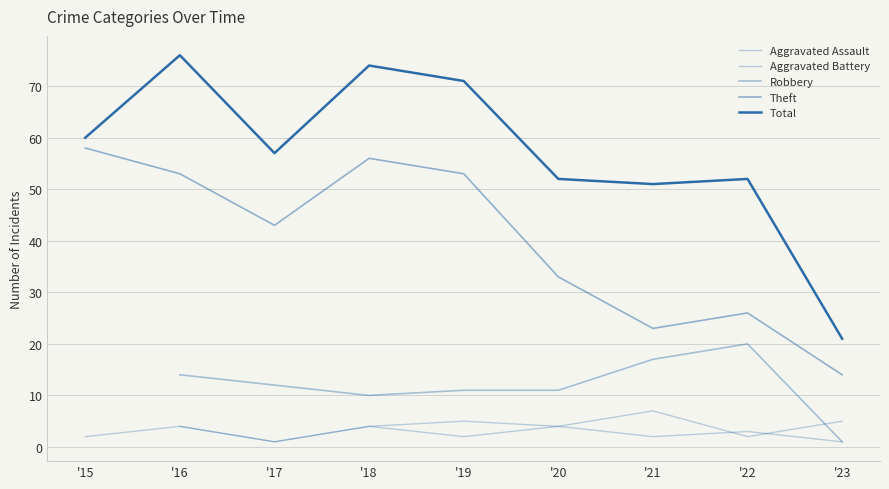

Where does the Total series first go above 57?

'15